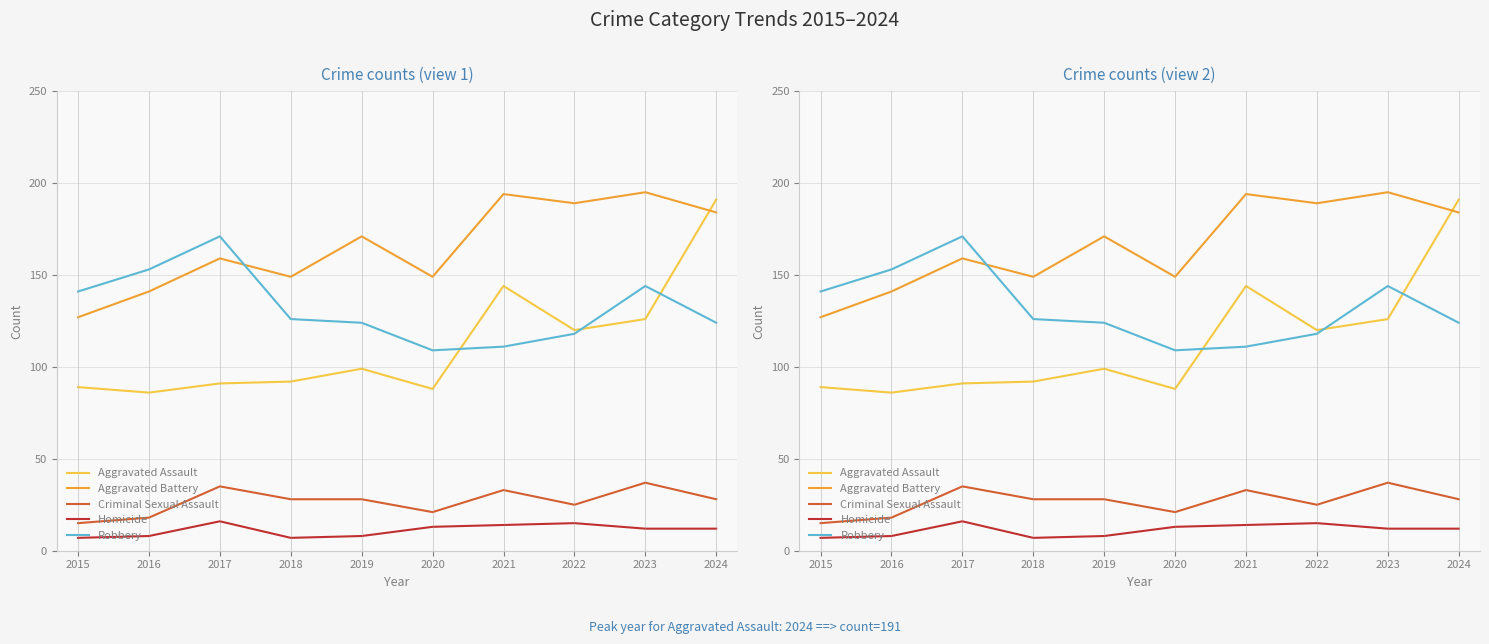

How many values in the Robbery series exceed 126?

4